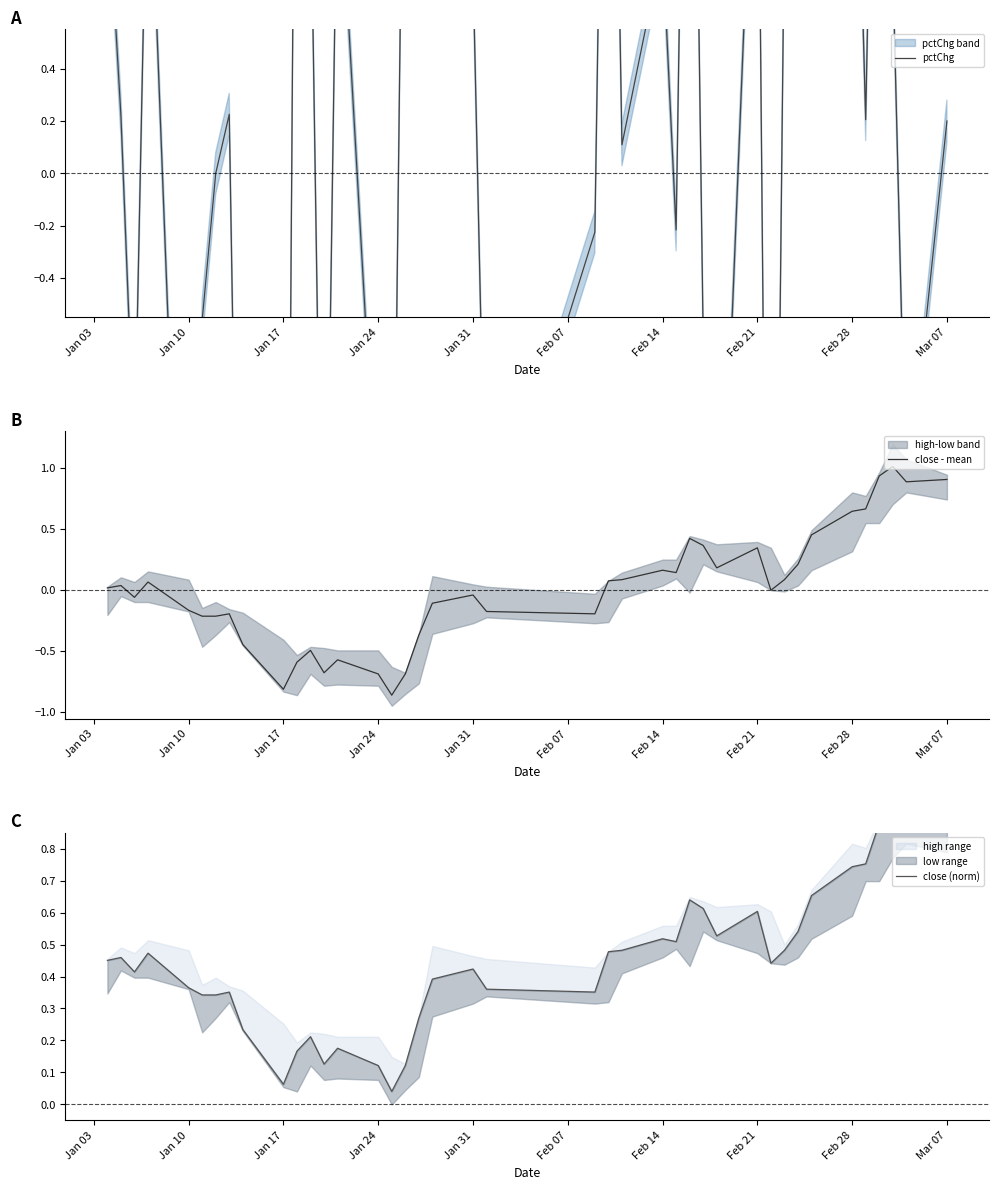

What is the maximum value for close - mean?

1.0